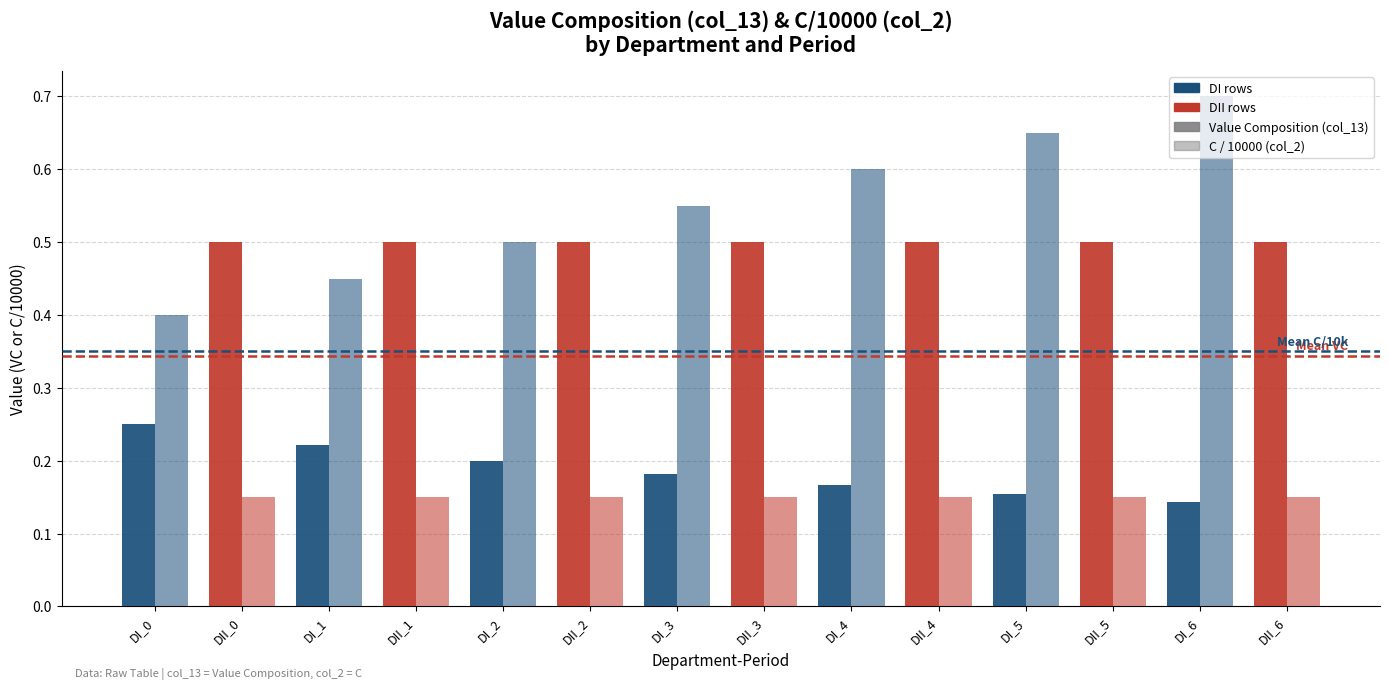

Count the number of data series in this chart.

2